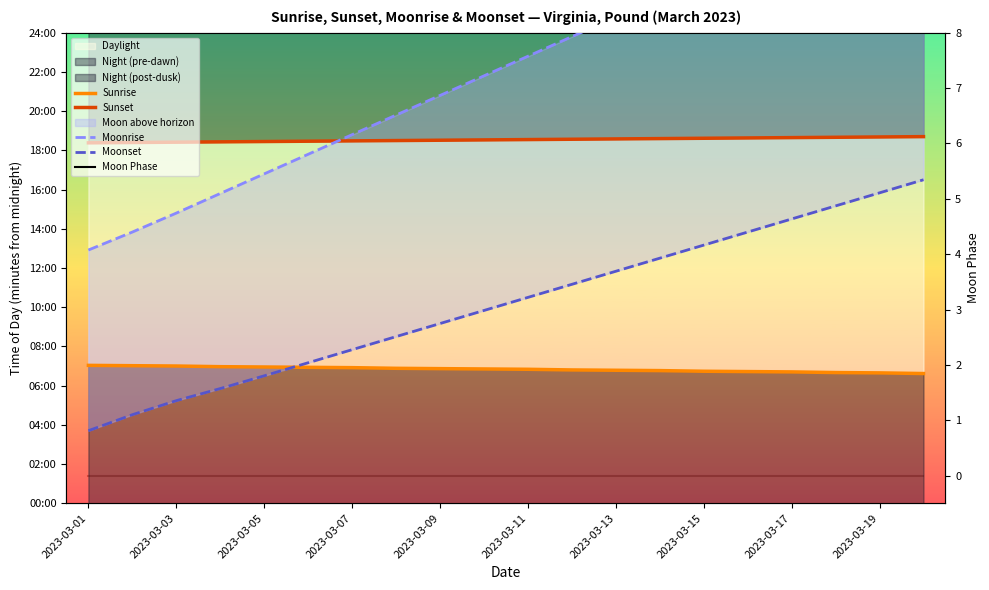

True or false: Moonrise has more than 1 points higher than both neighbors.

False